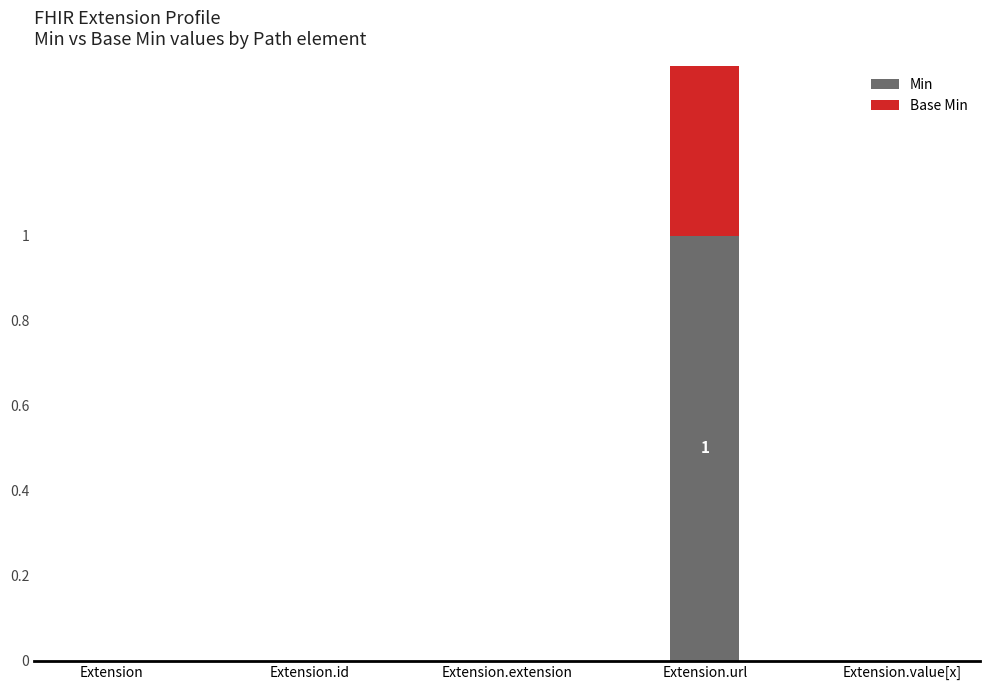

Reading left to right, list all the values displayed in this chart.

Min: Extension=0	Extension.id=0	Extension.extension=0	Extension.url=1	Extension.value[x]=0
Base Min: Extension=0	Extension.id=0	Extension.extension=0	Extension.url=1	Extension.value[x]=0